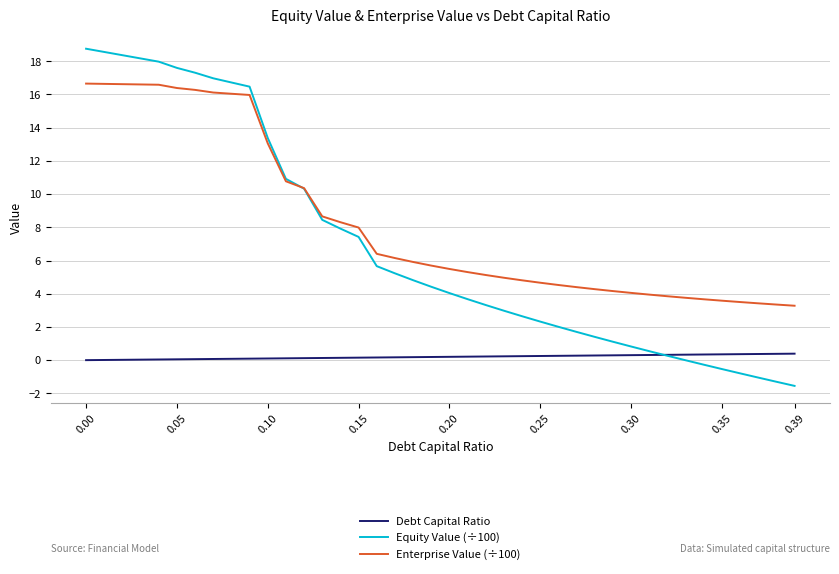

Which series has the largest total across all categories?

Enterprise Value (÷100)